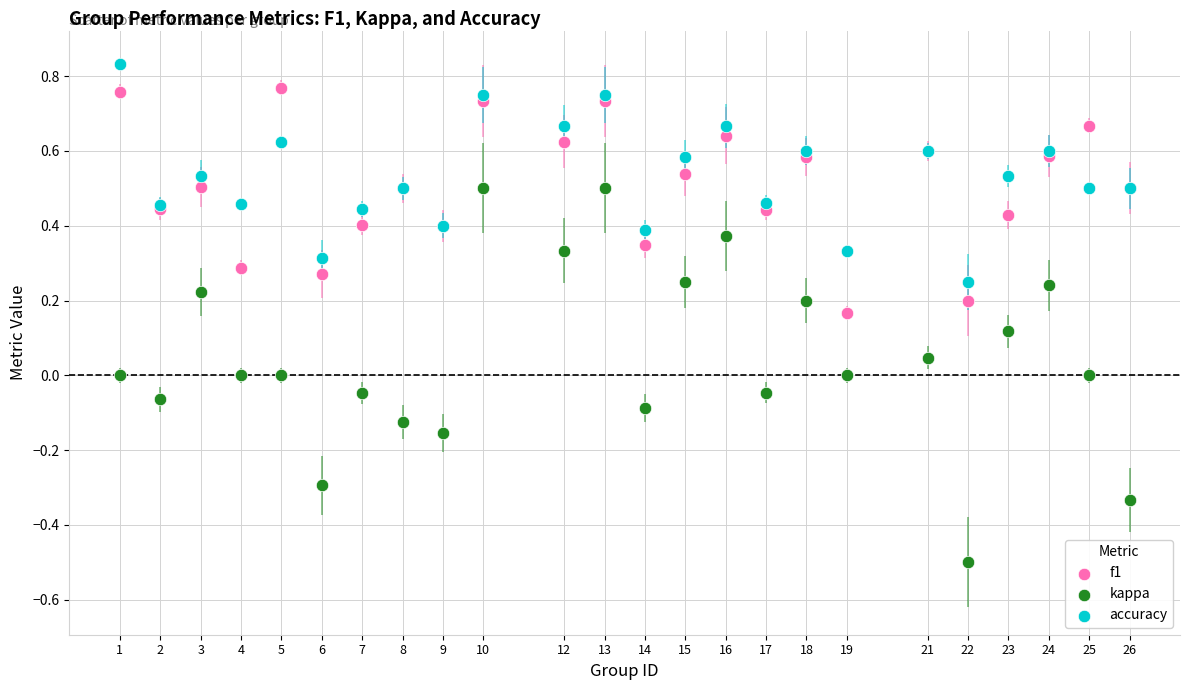

Which series reaches the maximum Y coordinate?

accuracy